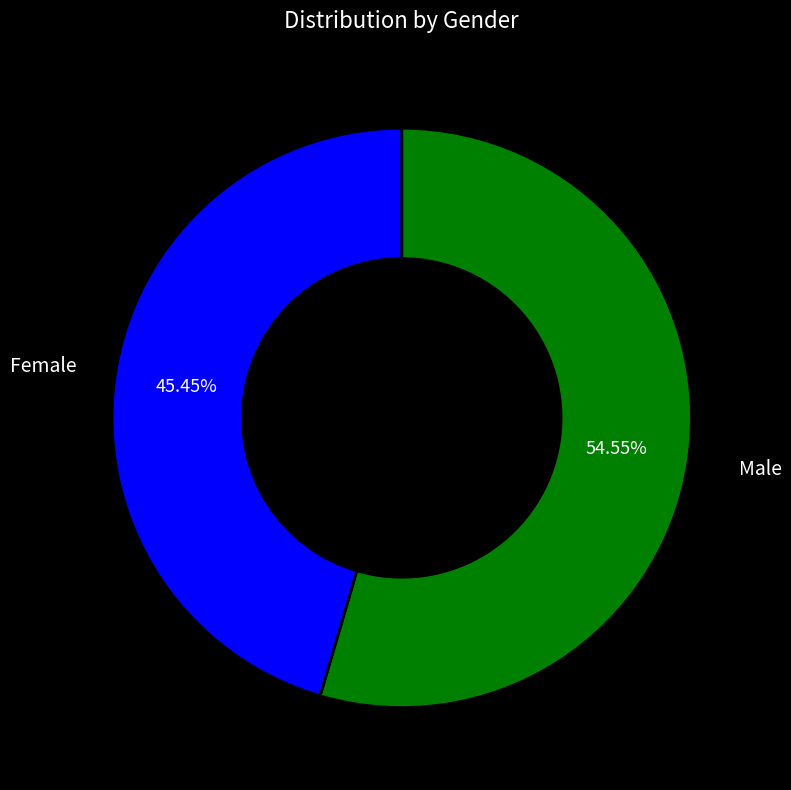

To the nearest percent, what is the difference between the largest and smallest slice percentages?

9%